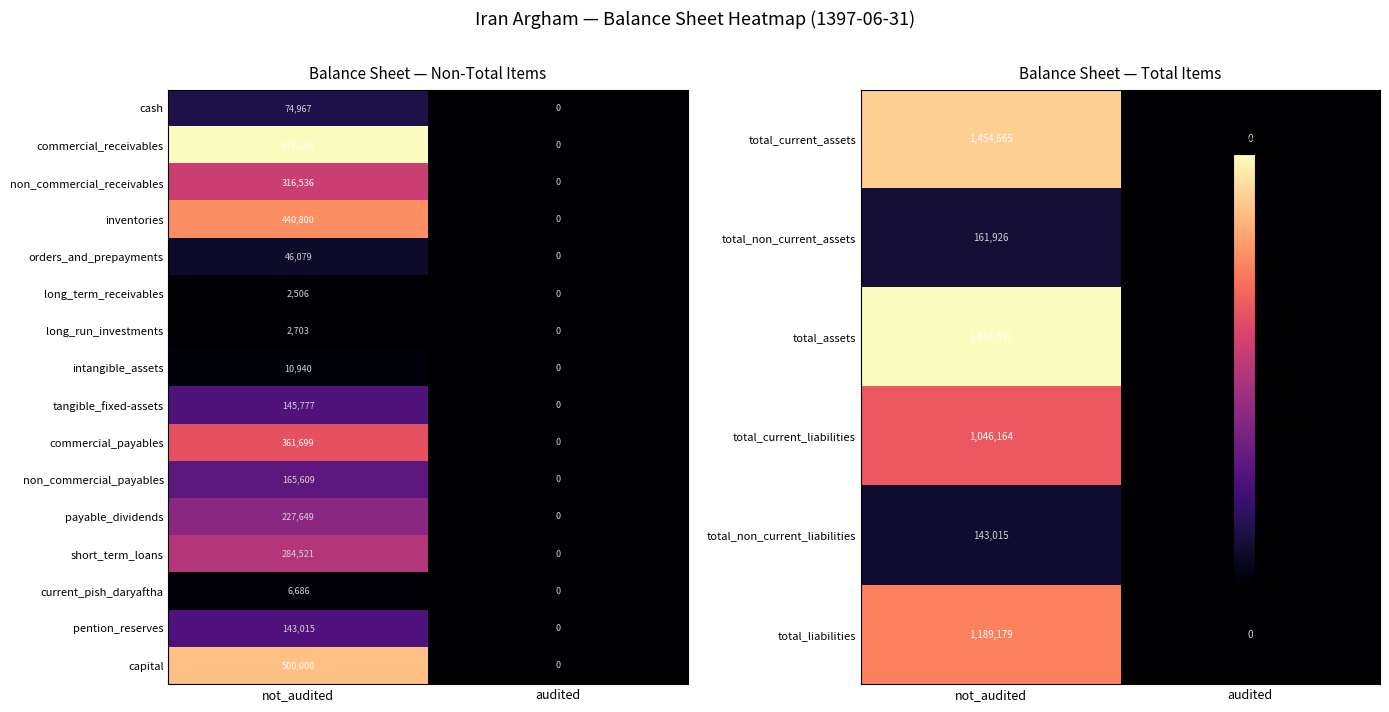

Count the number of data series in this chart.

16